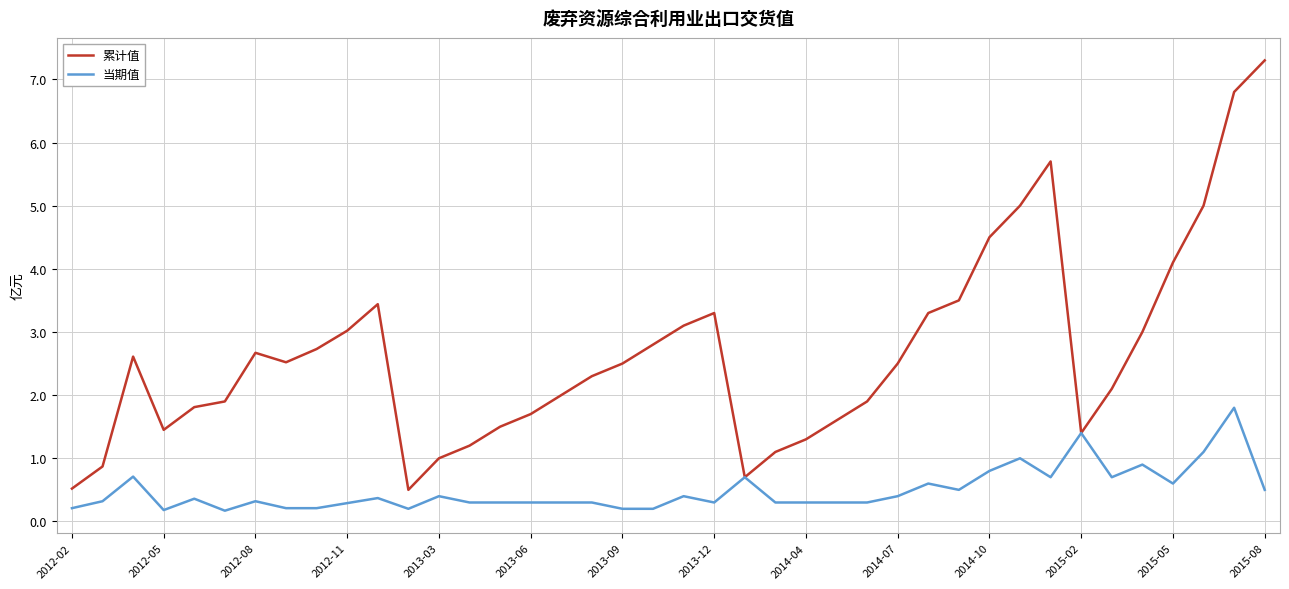

Rank the series by their average value, from highest to lowest.

累计值, 当期值